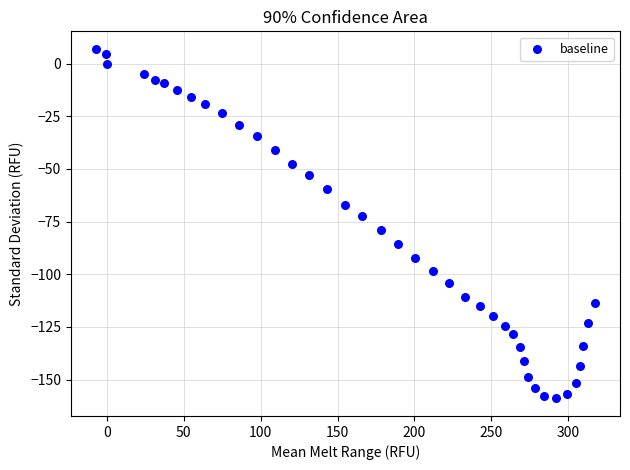

What is the range of X values (max minus min)?

324.7